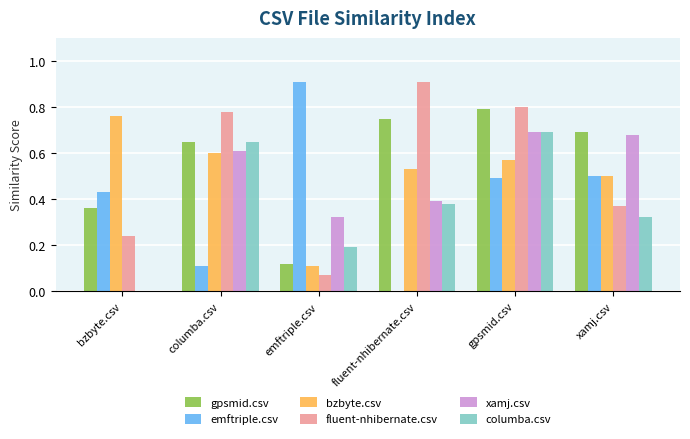

What are all the series names shown in the legend?

gpsmid.csv, emftriple.csv, bzbyte.csv, fluent-nhibernate.csv, xamj.csv, columba.csv